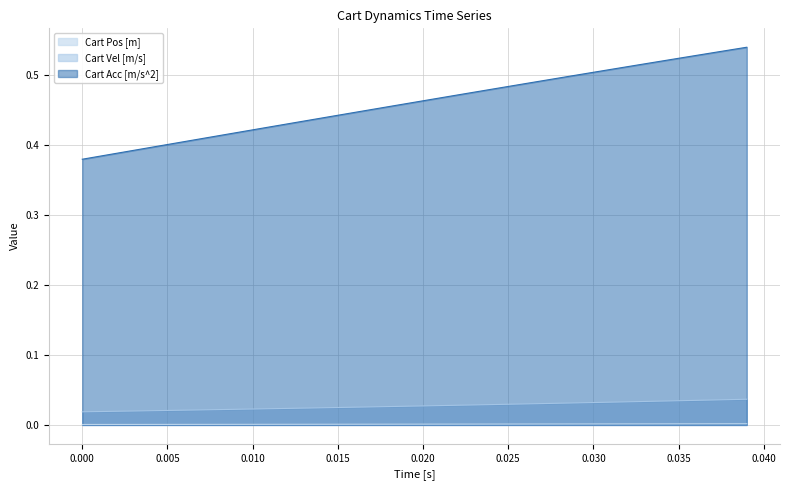

Which series has the widest spread of values?

Cart Acc [m/s^2]